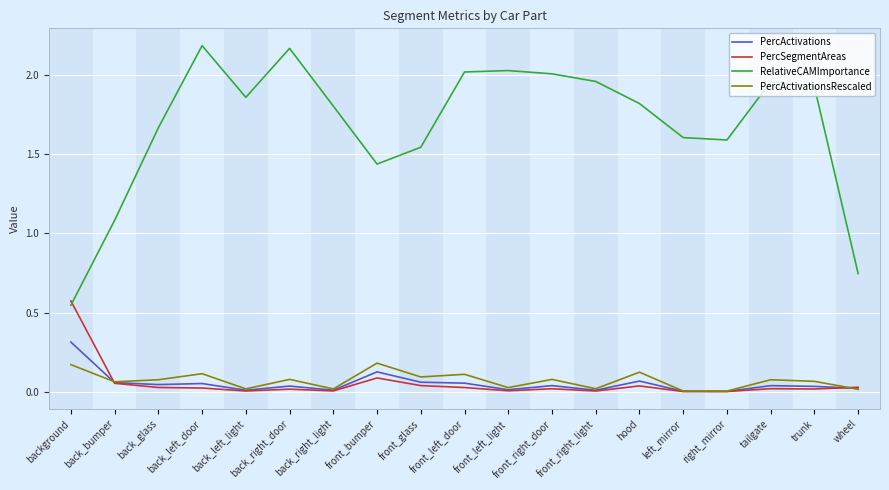

At which label does PercSegmentAreas reach its peak?

background